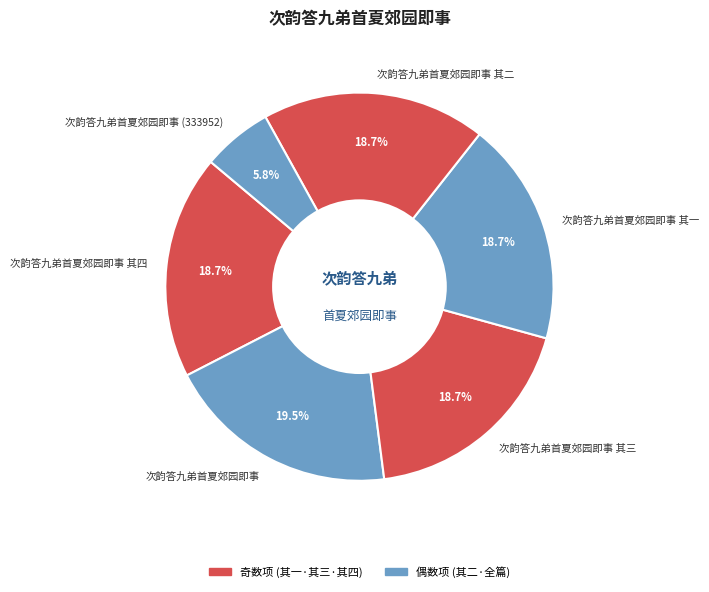

To the nearest percent, what is the average slice percentage?

17%